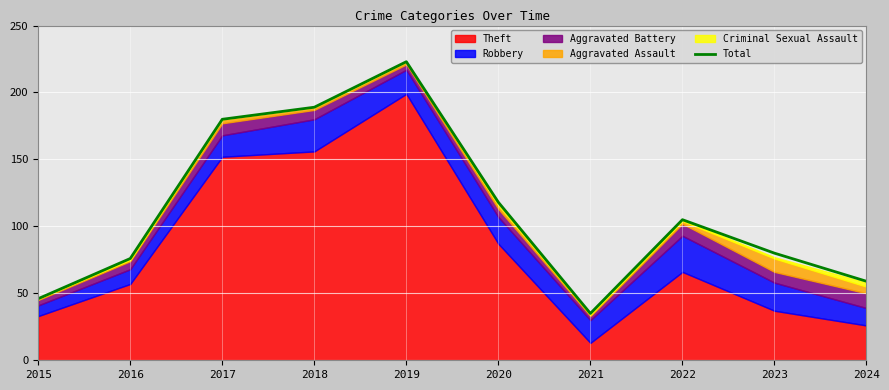

What is the minimum value shown in the chart?

35